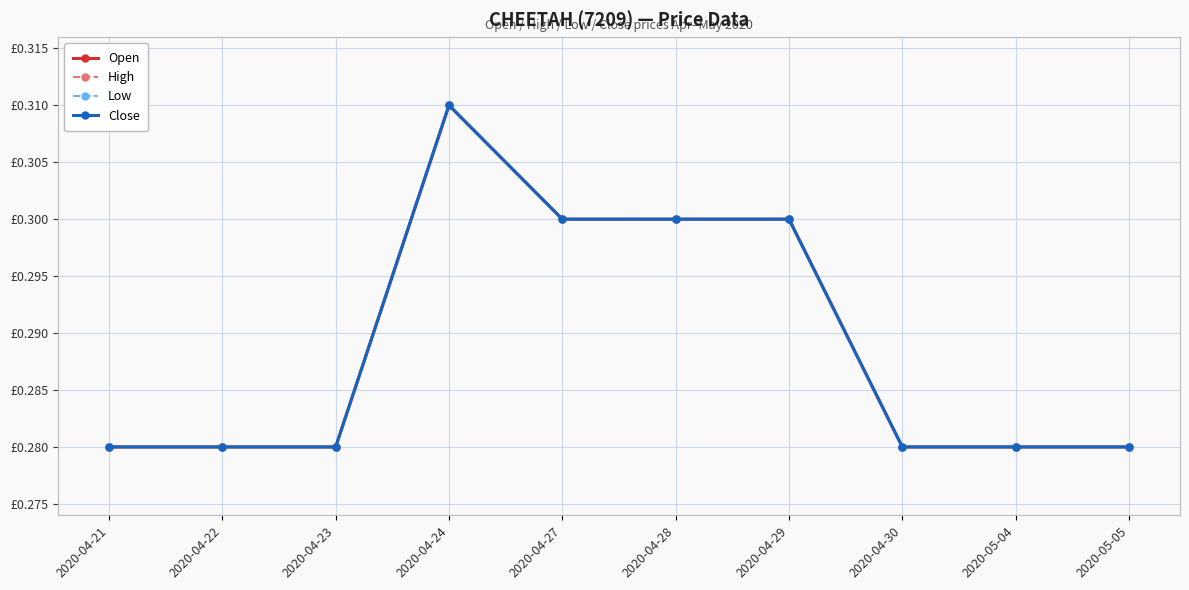

At which label is Close closest to 0?

2020-04-21